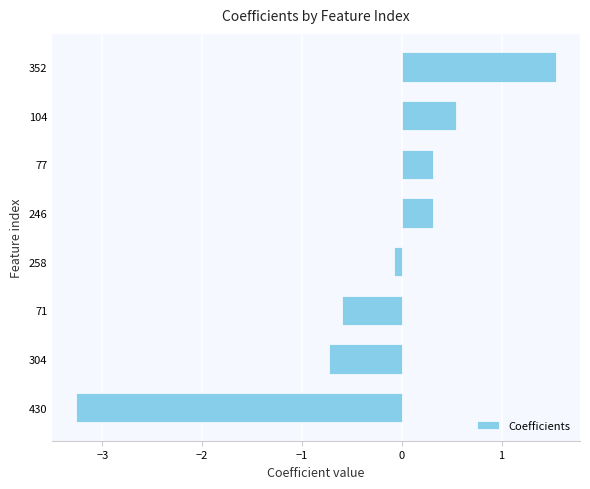

Is it true that the value at 71 is -0.6?

True